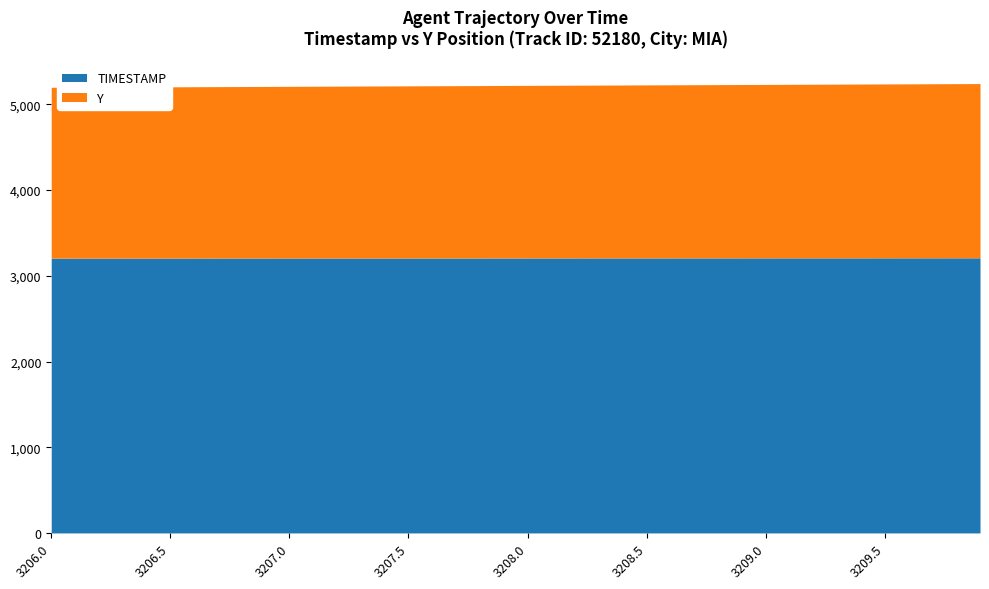

What is the difference between the highest and lowest values at 3206.9?

1204.6